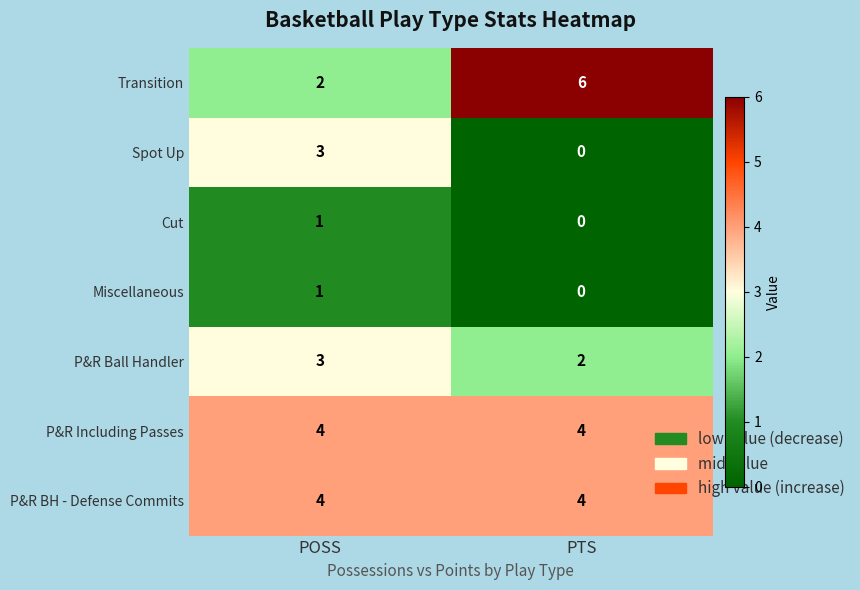

The value of Transition at POSS is 2. True or false?

True